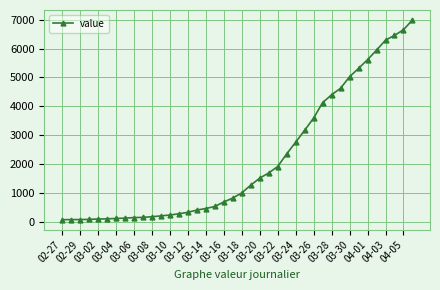

What is the difference between the maximum and second lowest values?

6927